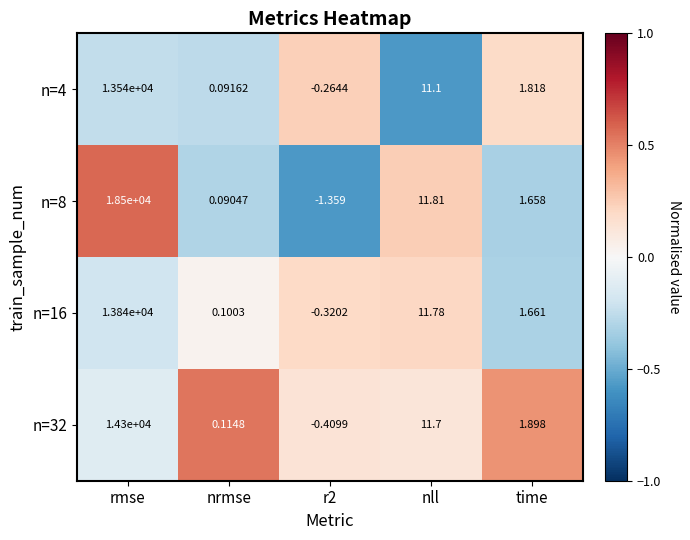

At which label does n=32 first exceed 1?

rmse